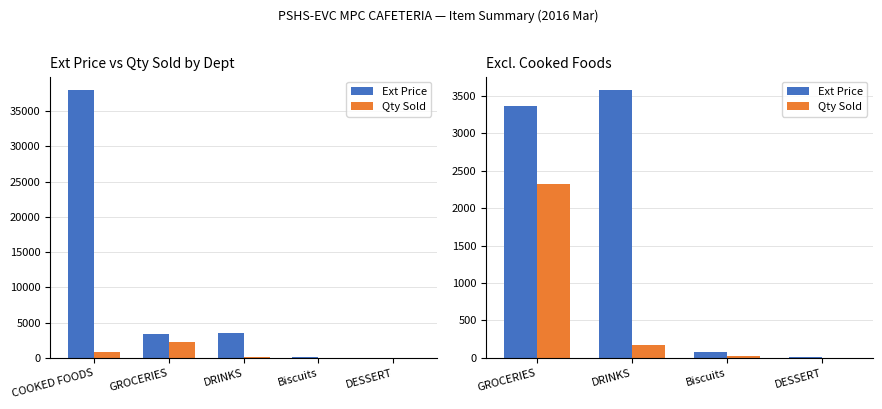

How many data points does each series have?

4